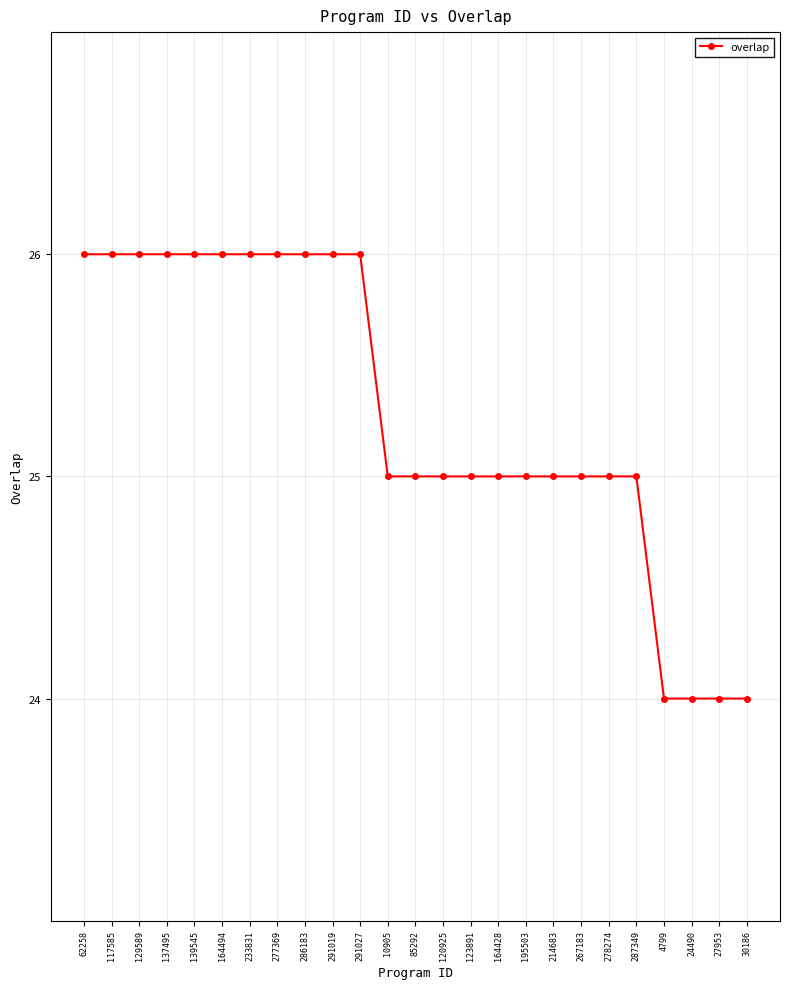

What position from the left is 137495?

4